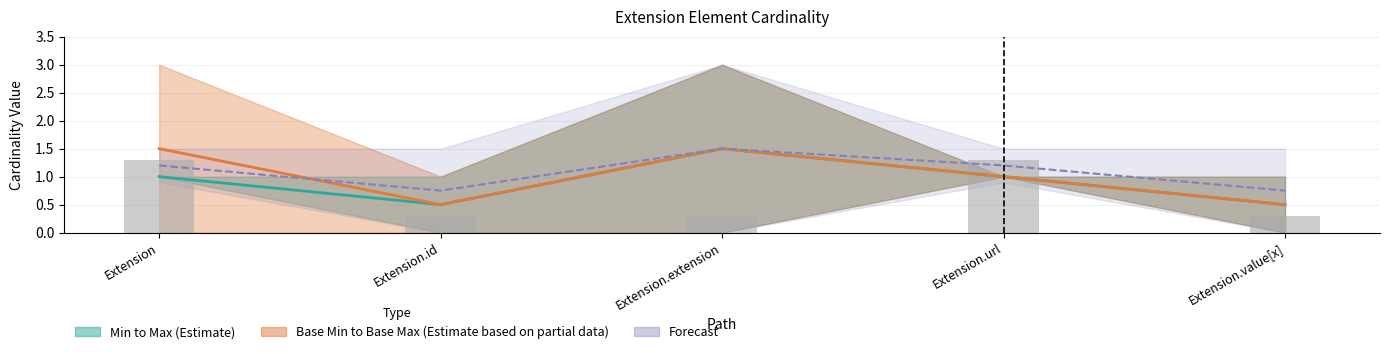

How many series are shown in this chart?

3